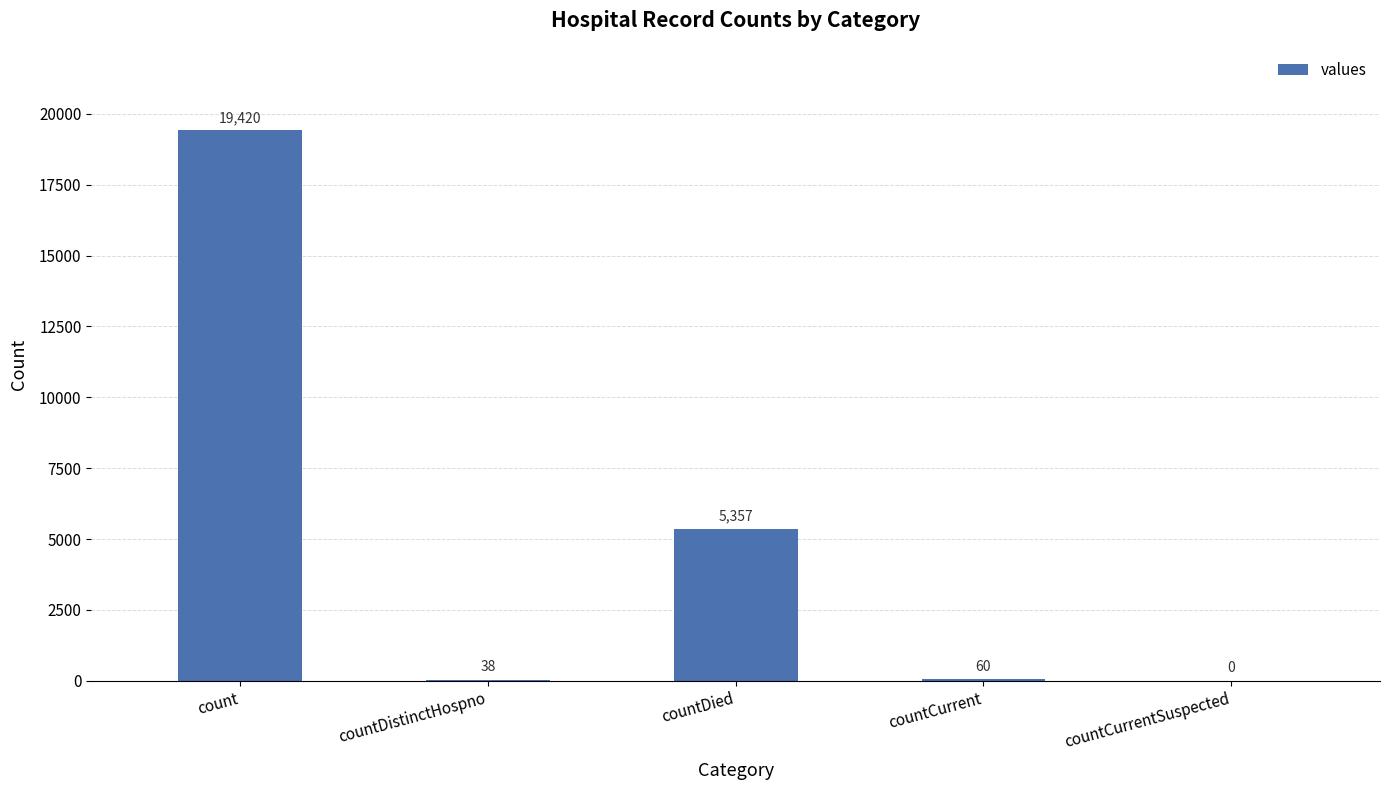

What is the change in value from countDistinctHospno to countCurrent?

+22